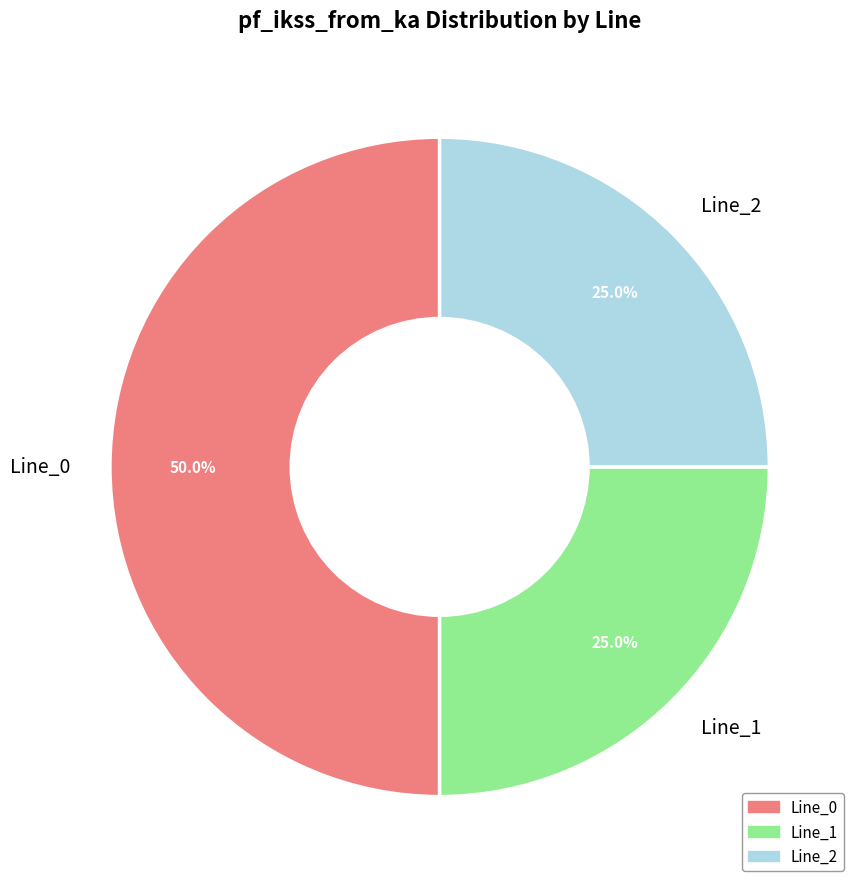

Does Line_1 represent more than half of the total?

No